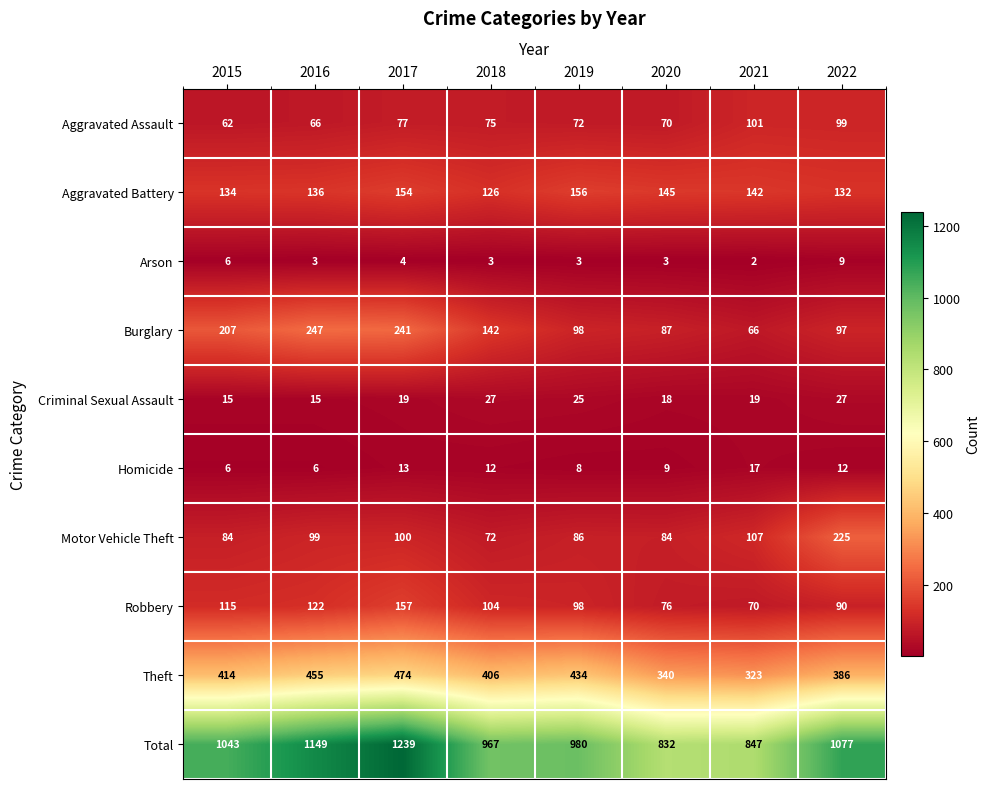

Rank the series by their maximum value, from lowest to highest.

Arson, Homicide, Criminal Sexual Assault, Aggravated Assault, Aggravated Battery, Robbery, Motor Vehicle Theft, Burglary, Theft, Total